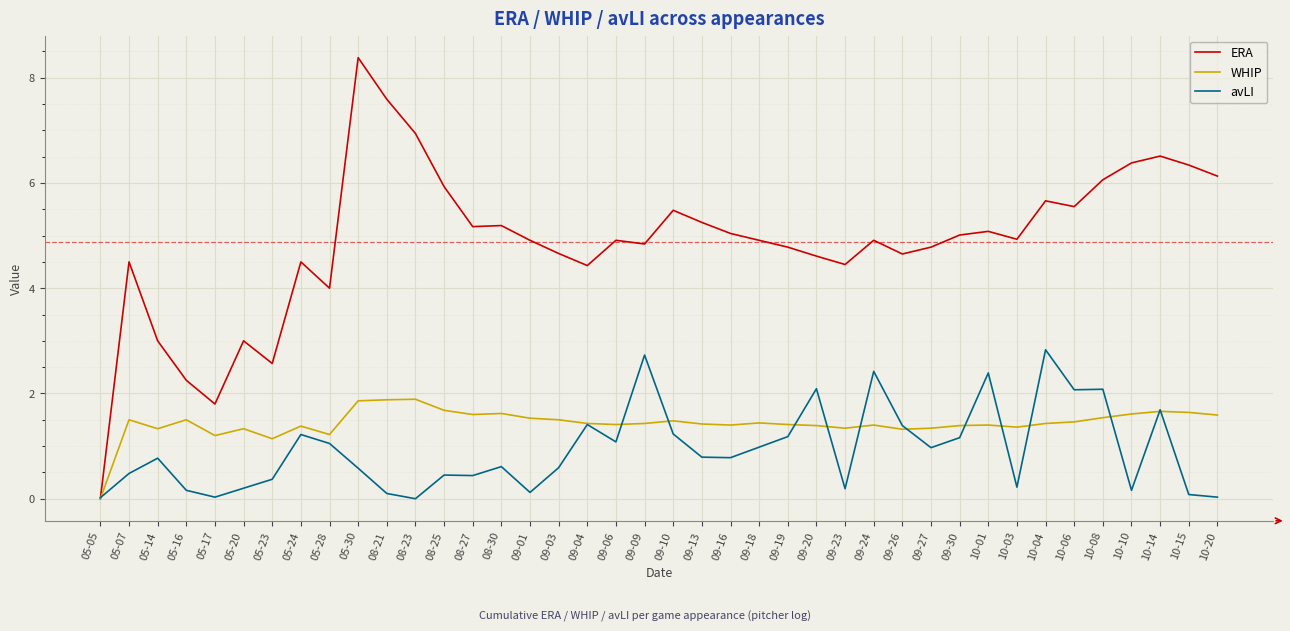

What position from the right is 08-30?

26